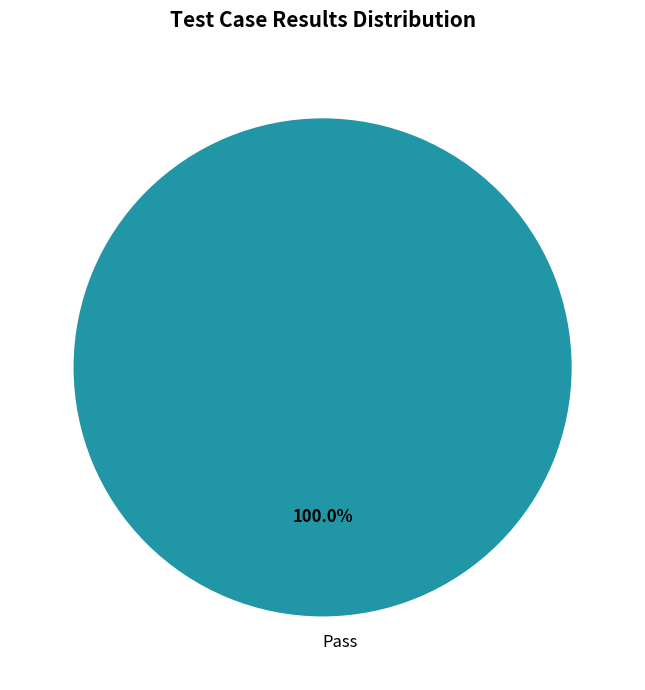

Rank the categories by value from highest to lowest.

Pass